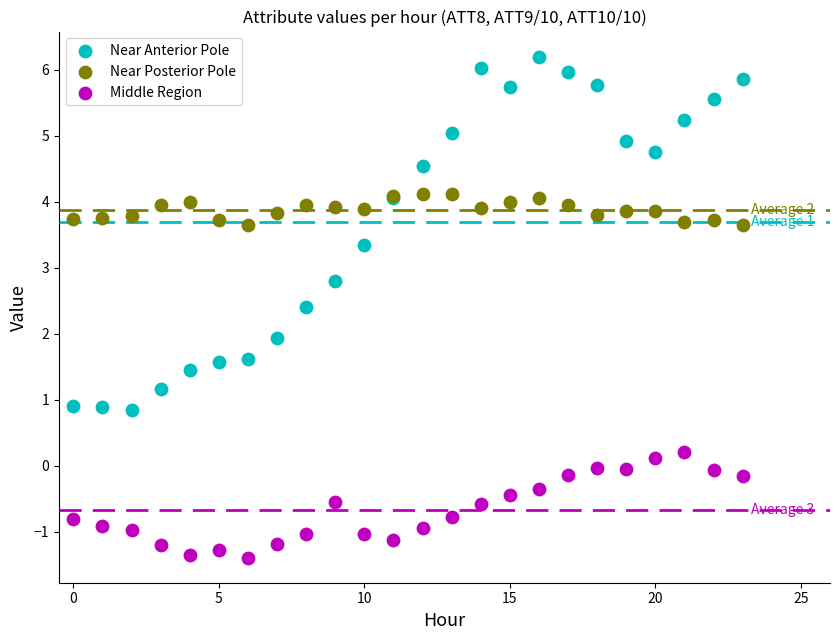

Which series reaches the minimum Y coordinate?

Middle Region